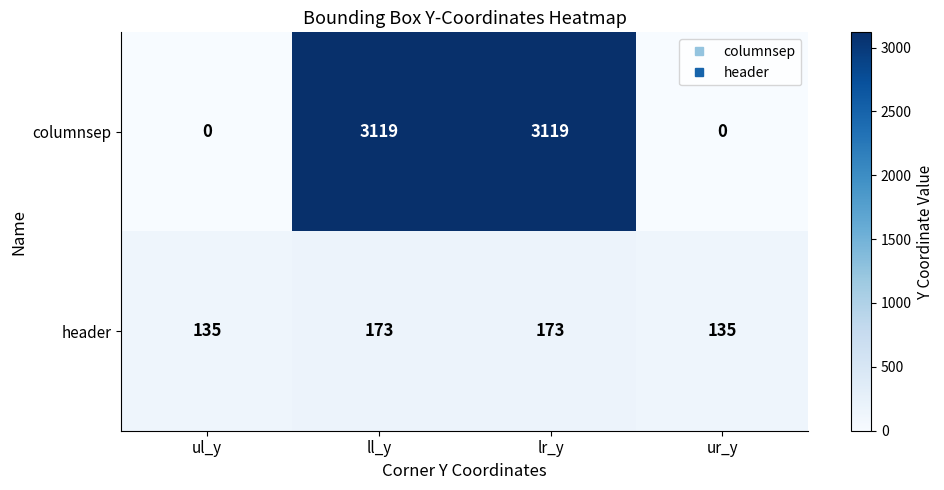

Reading left to right, extract all data points from this chart.

columnsep: 0	3119	3119	0
header: 135	173	173	135